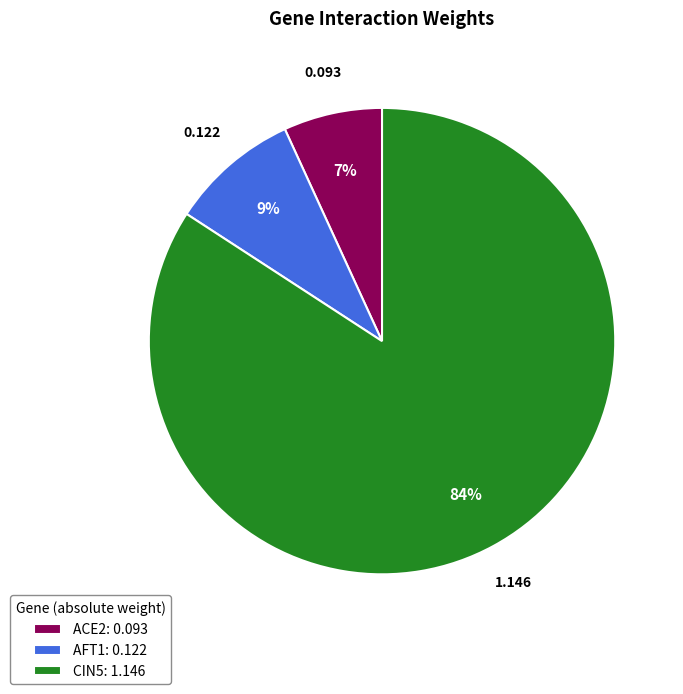

Do AFT1: 0.122 and ACE2: 0.093 together represent more than half of the pie?

No